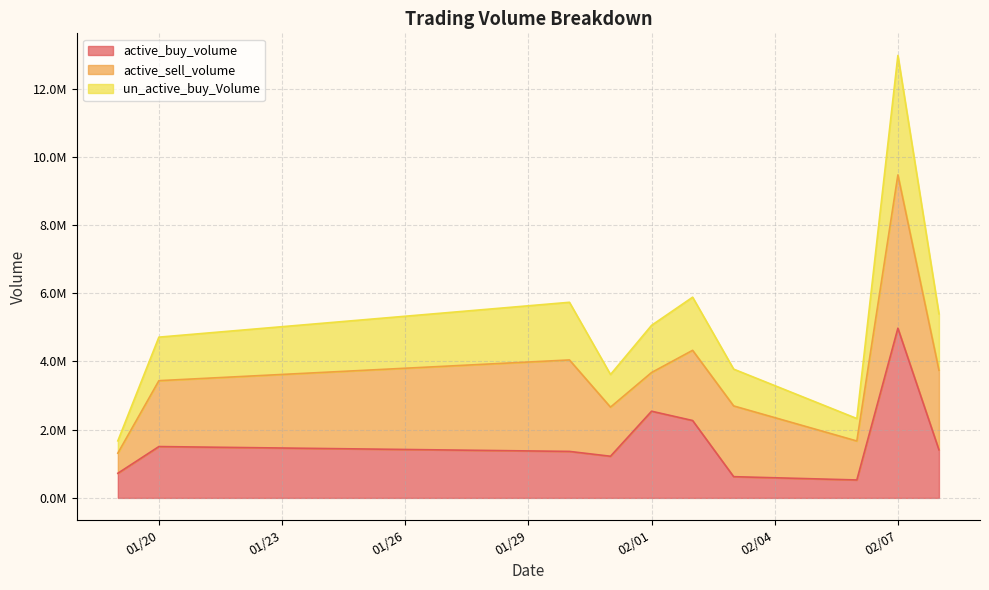

The active_buy_volume series shows 399346 at 01/20. True or false?

False